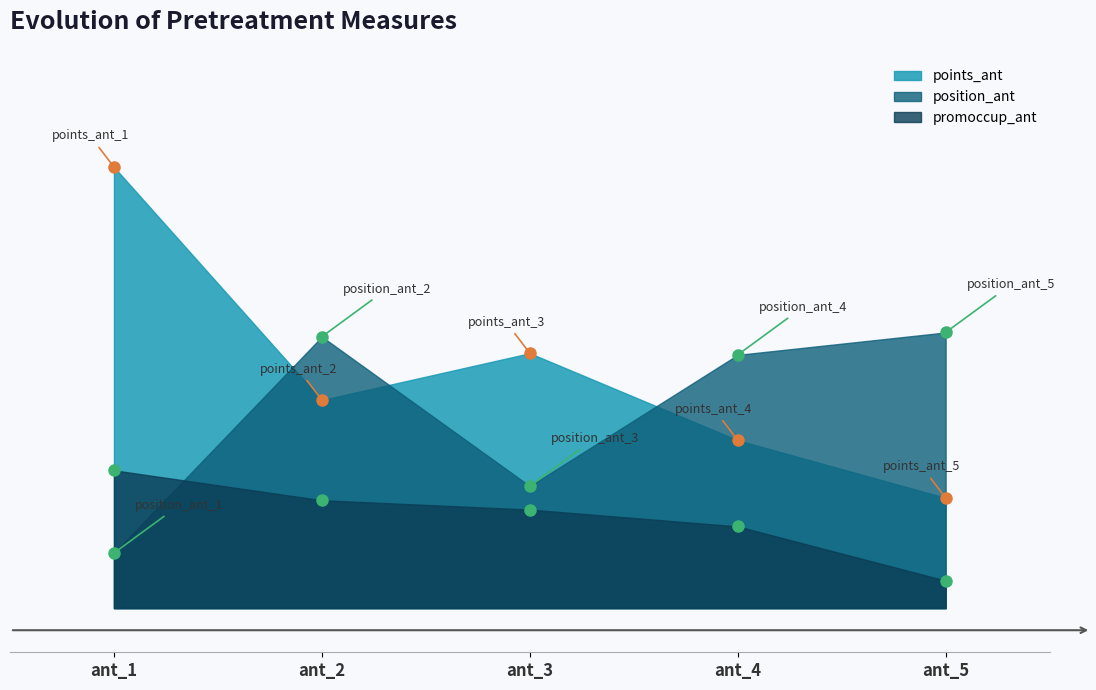

What are all the series names shown in the legend?

points_ant, position_ant, promoccup_ant